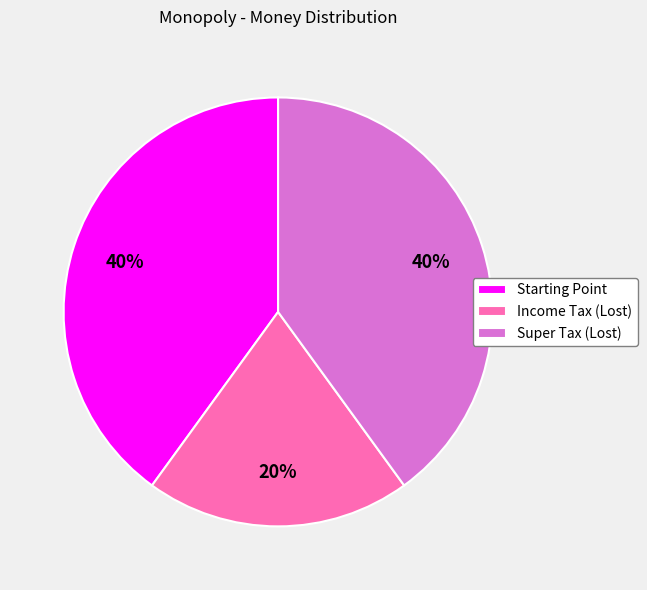

Is it true that Super Tax (Lost) is 40% of the pie?

True